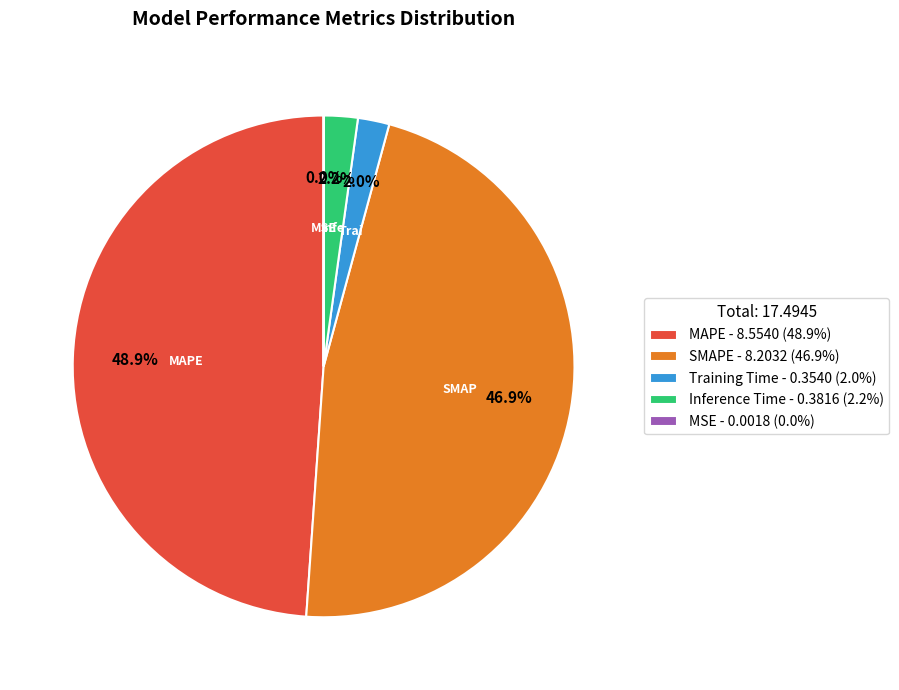

Is there a majority slice in this chart?

No